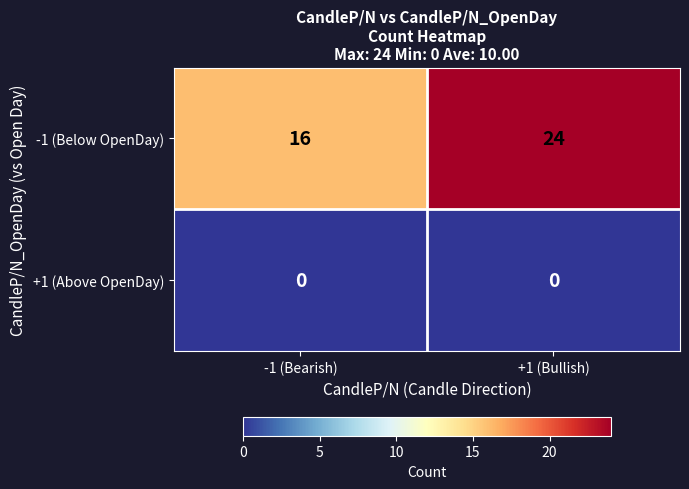

List the series in order of their overall mean, lowest first.

+1 (Above OpenDay), -1 (Below OpenDay)